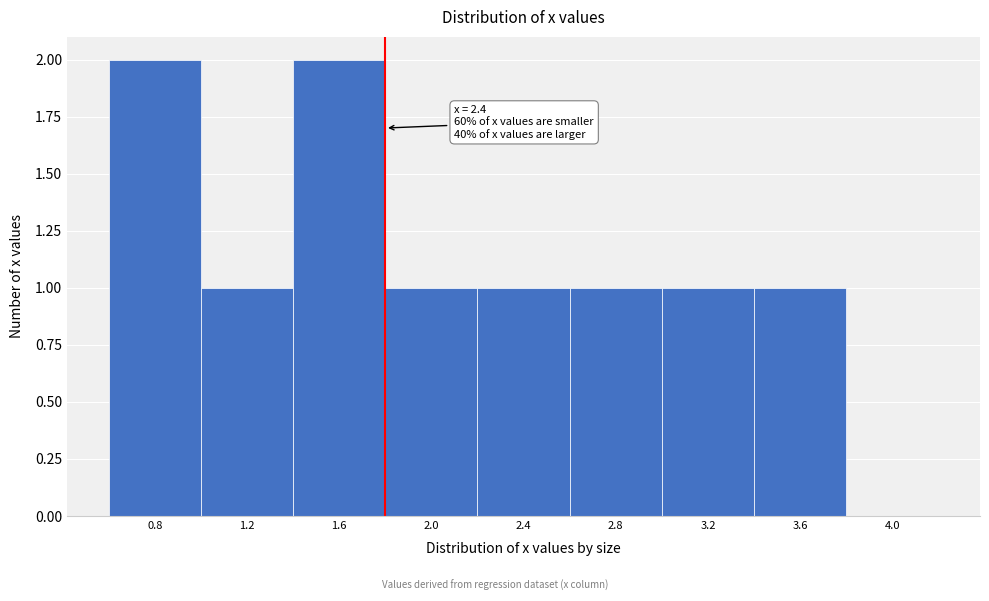

Reading left to right, list all the values displayed in this chart.

0.8=2	1.2=1	1.6=2	2.0=1	2.4=1	2.8=1	3.2=1	3.6=1	4.0=0